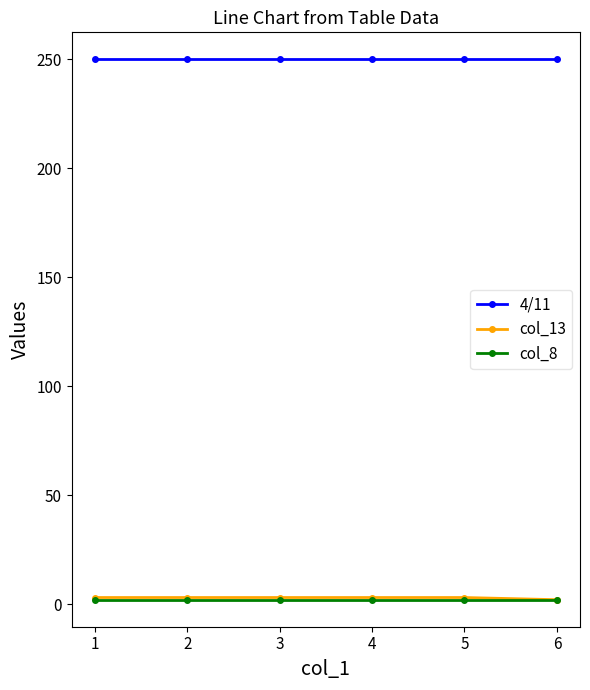

How many lines are shown in the chart?

3